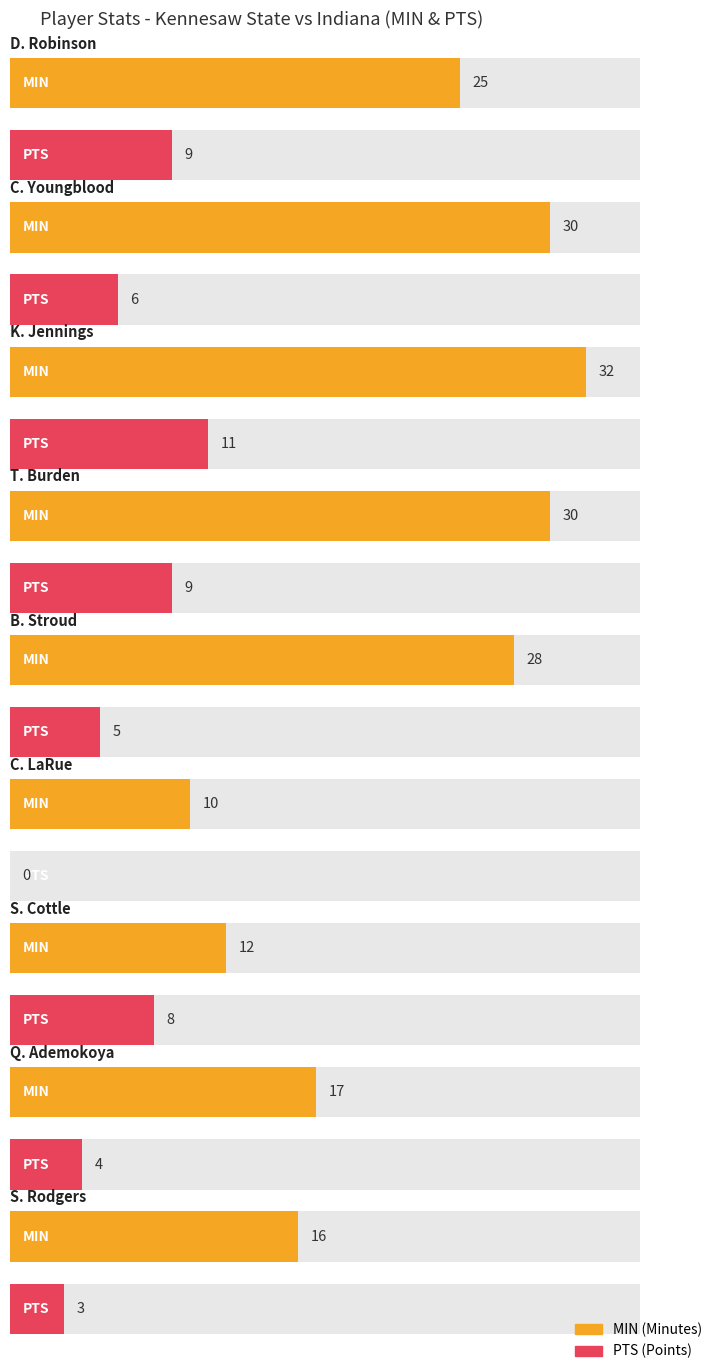

At how many categories does at least one series exceed 23?

5